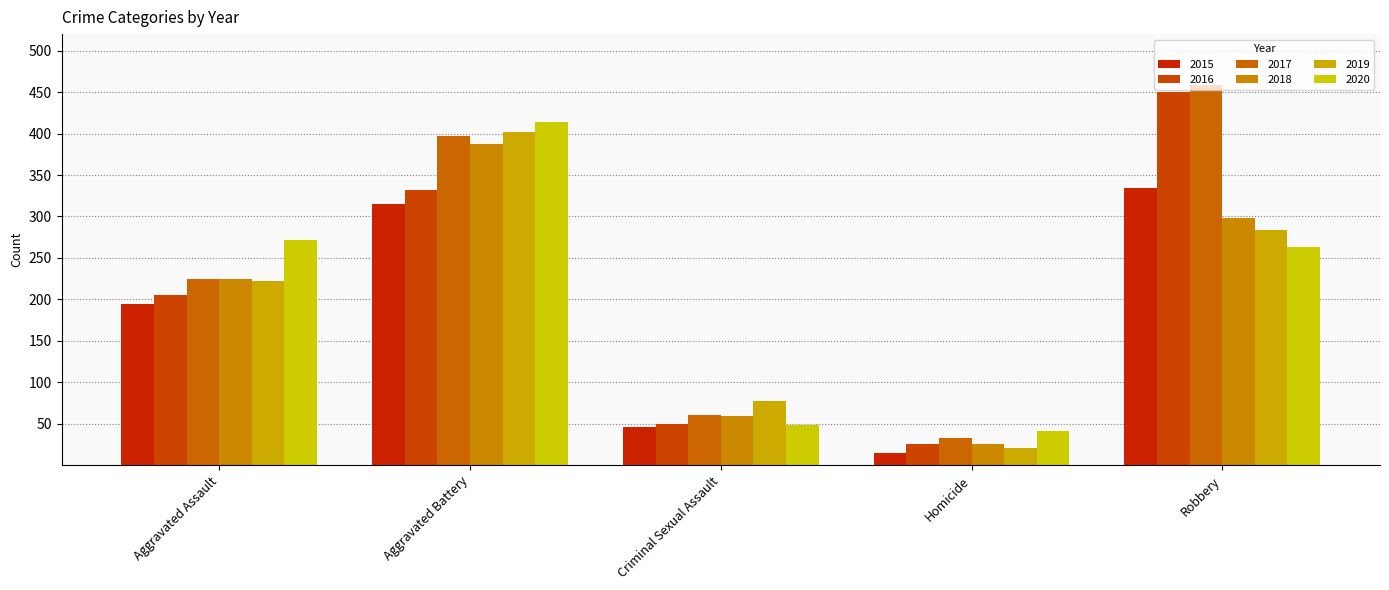

What is the total value across all series at Homicide?

161